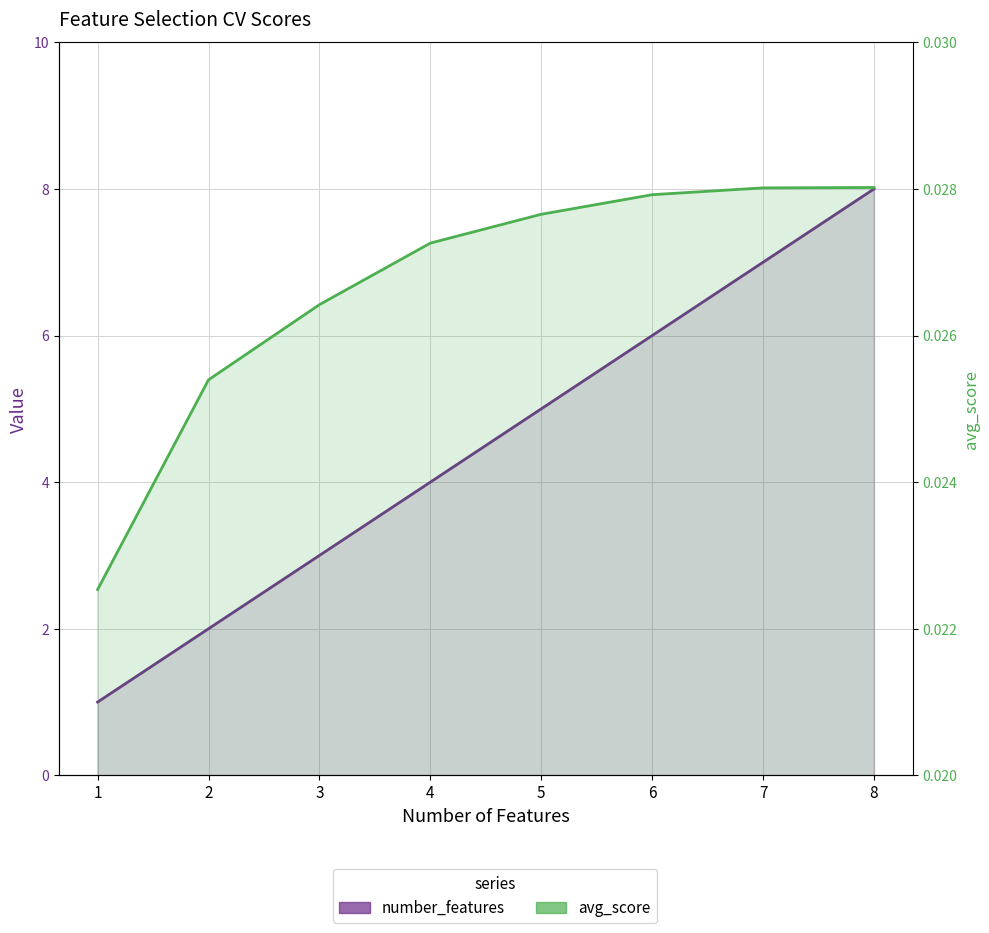

How many values in the number_features series exceed 5?

3